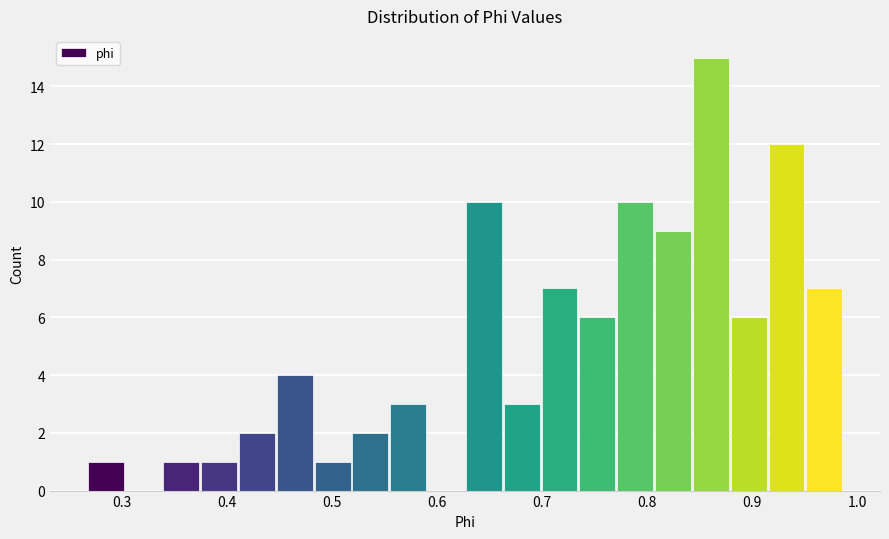

Read against the x-axis, roughly where is the centre of the tallest bar?

0.86